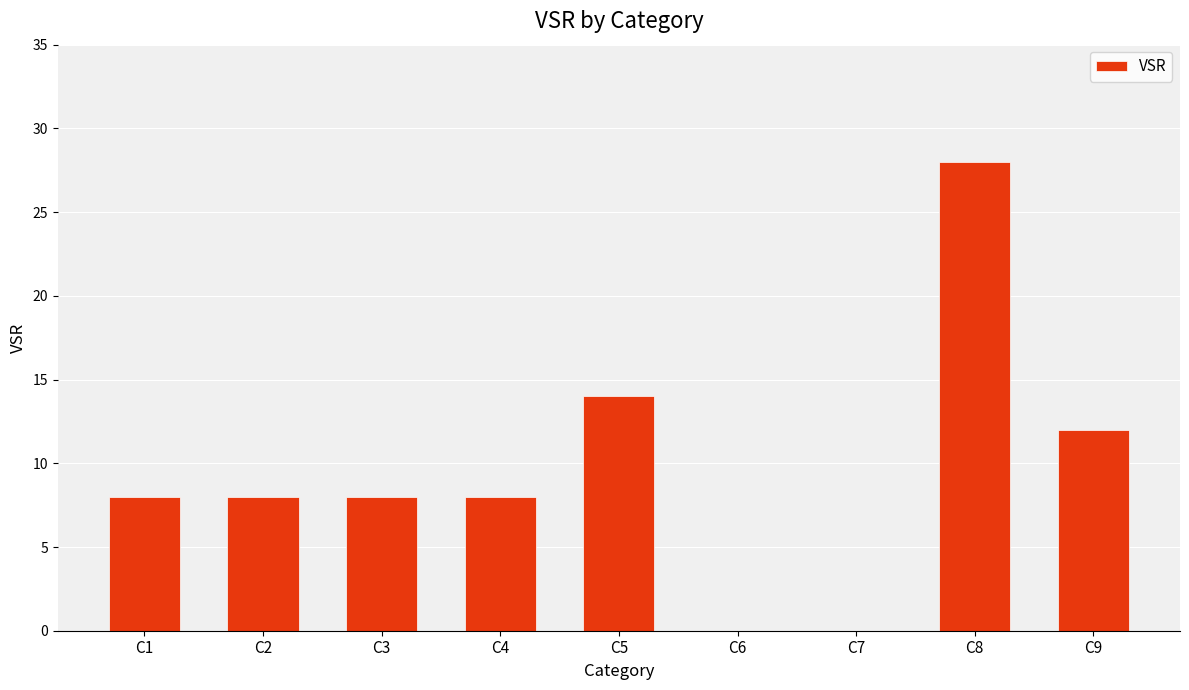

What is the ratio of the value at C8 to the value at C1?

3.5